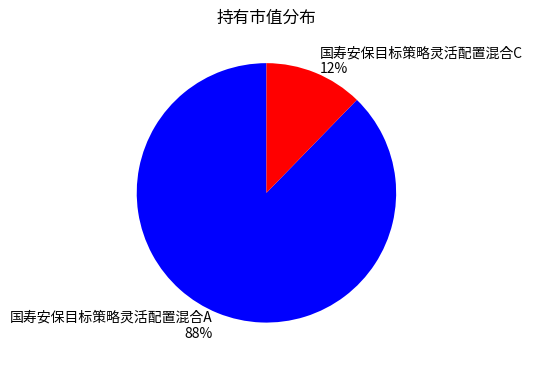

True or false: 国寿安保目标策略灵活配置混合C accounts for 22% of the total.

False